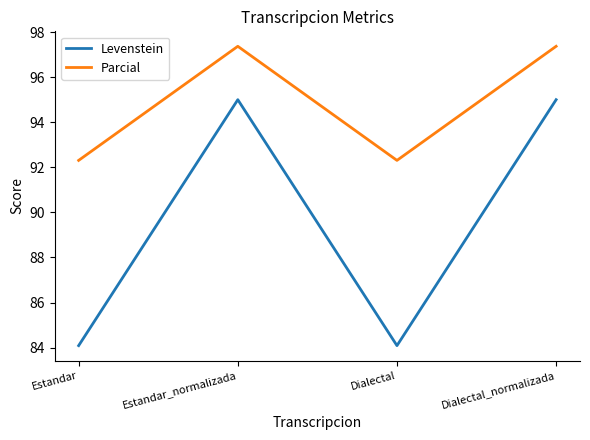

What is the highest value of the Parcial series?

97.4